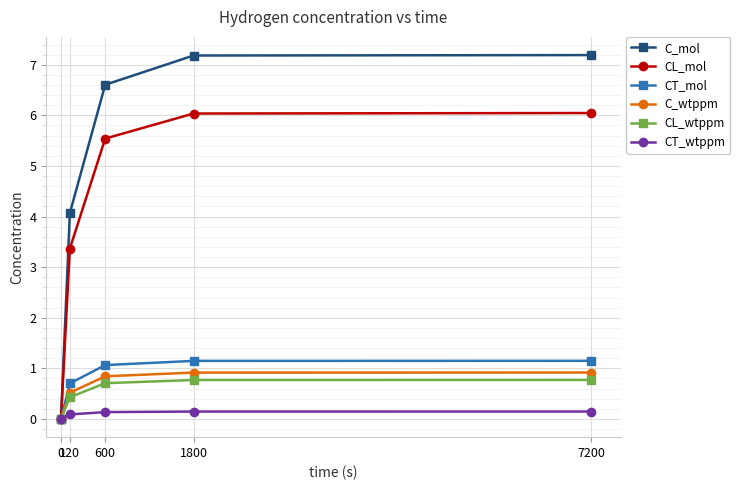

What is the maximum value shown in the chart?

7.2